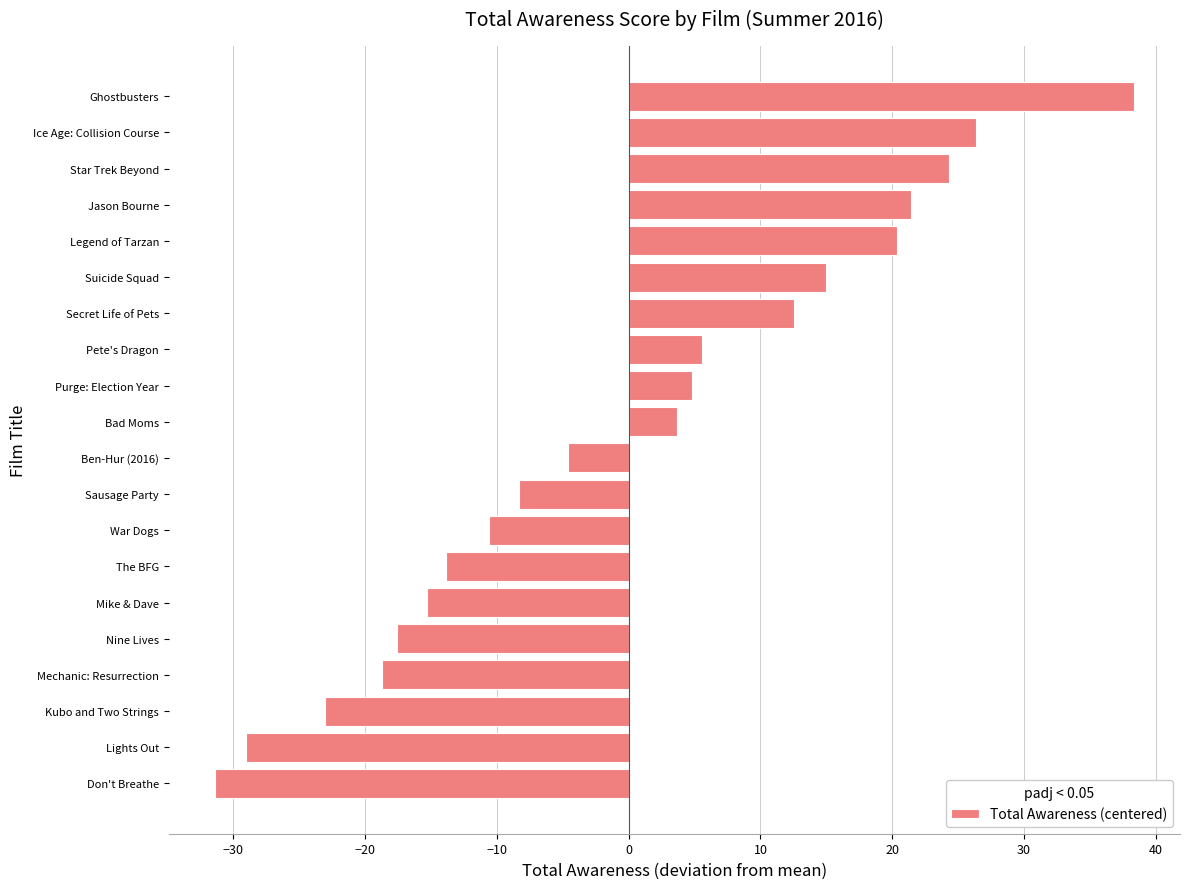

The value at Sausage Party is -8.3. True or false?

True